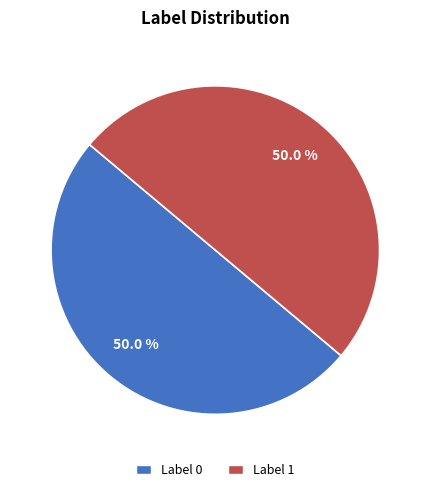

Is Label 1 the majority of the pie?

Yes